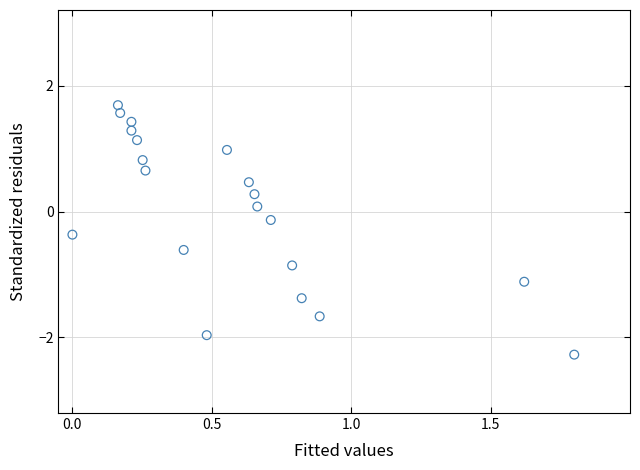

What is the range of Y values (max minus min)?

4.0